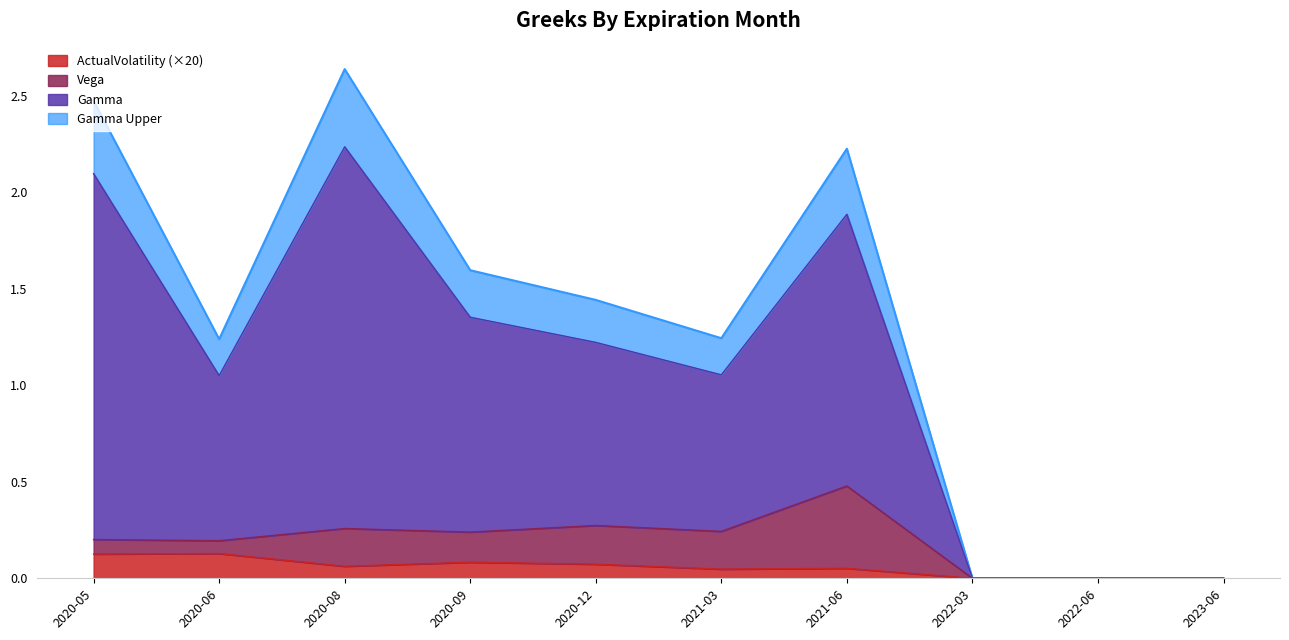

What is the label of the 7th point from the left?

2021-06